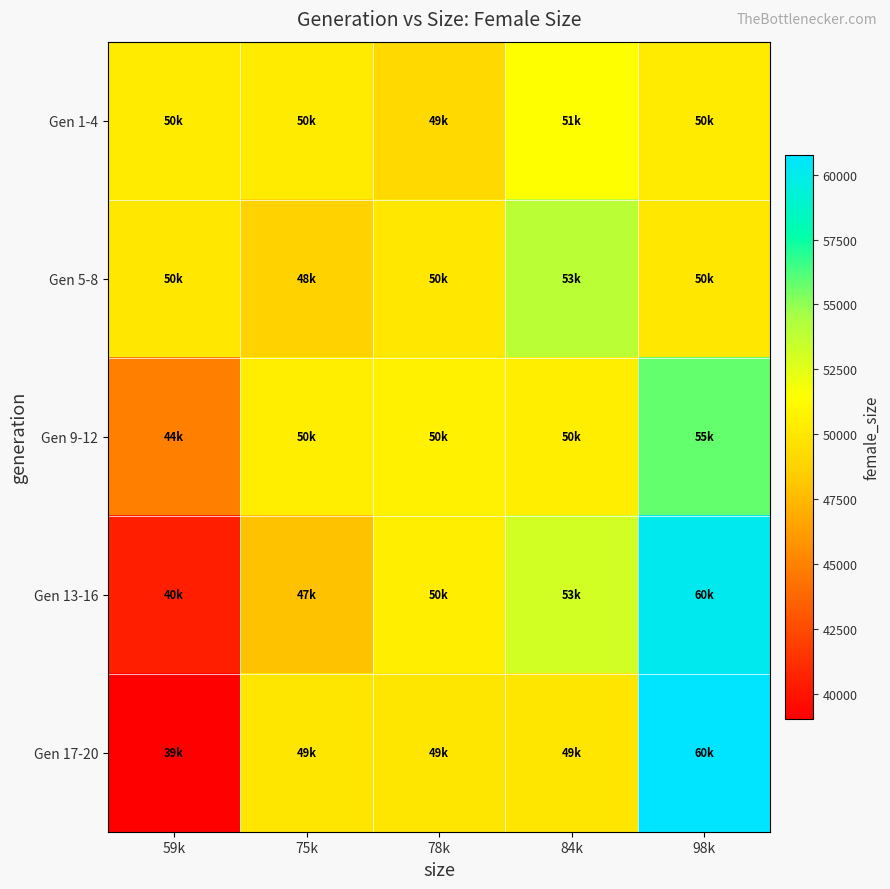

Between 78k and 84k, which is larger?

84k